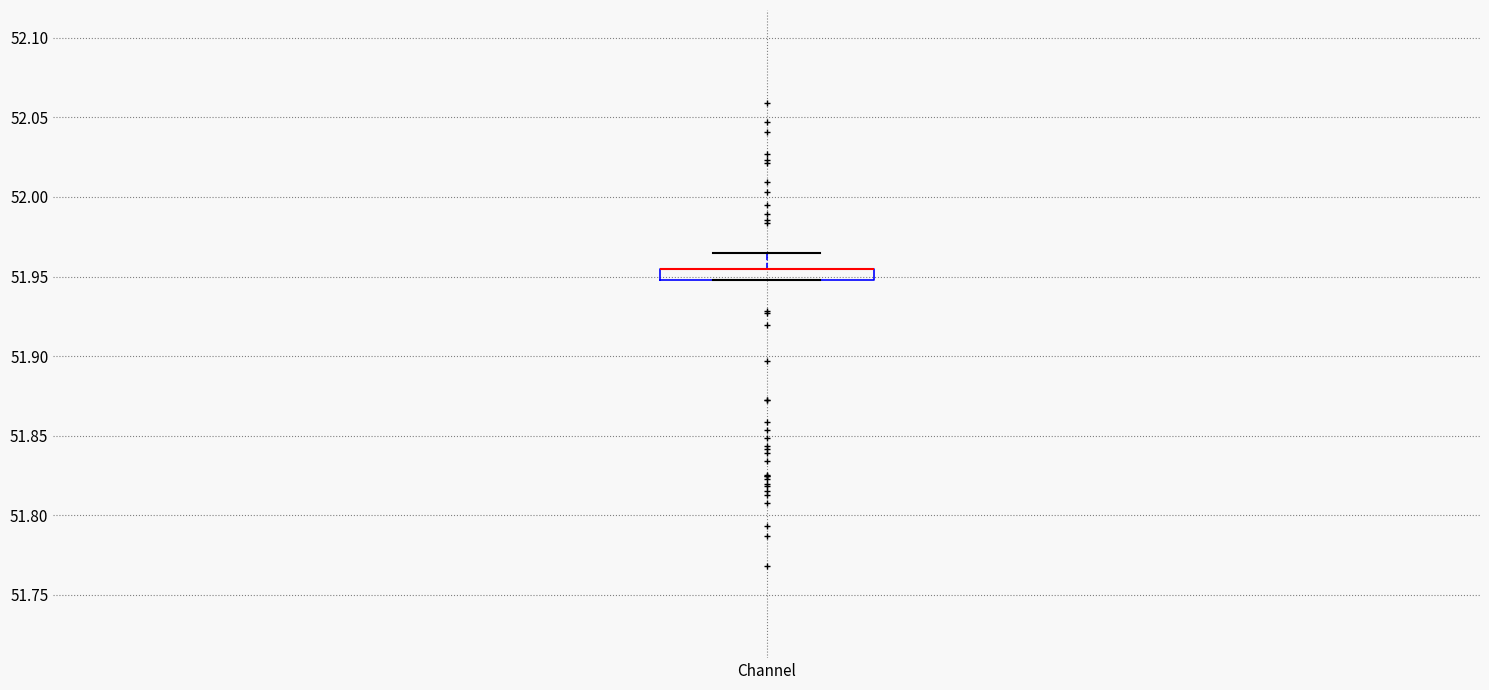

Where does the upper whisker of the box for Channel end on the y-axis? The values are not printed on the chart, so give them approximately, as read against the axis.

51.965